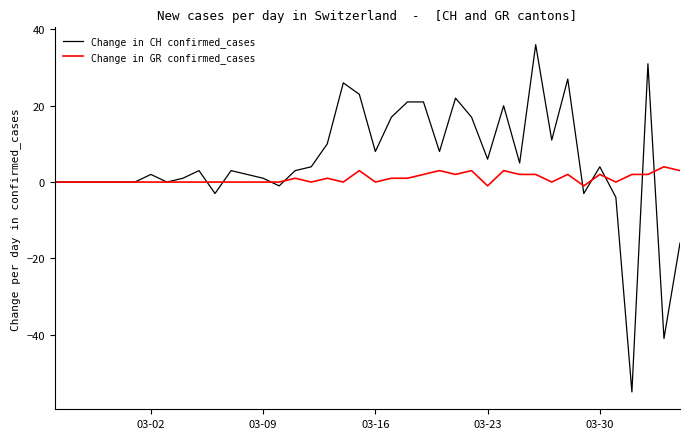

Is this an area chart (filled region under the line)?

No